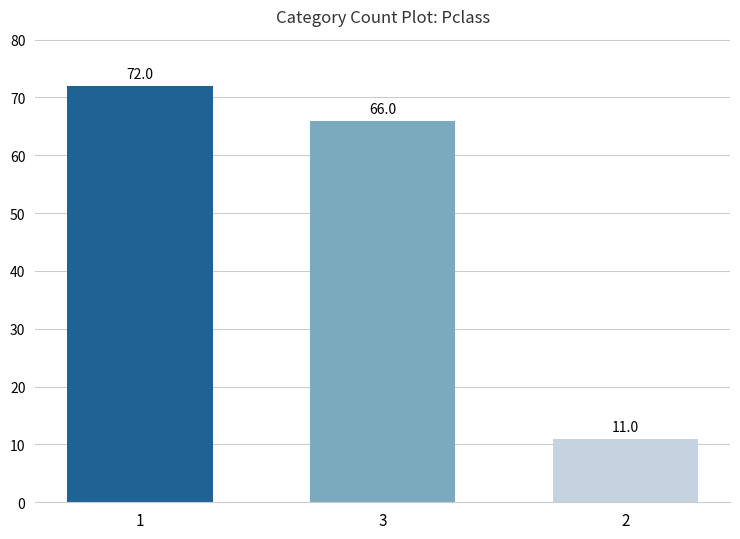

Which has a higher value, 2 or 1?

1